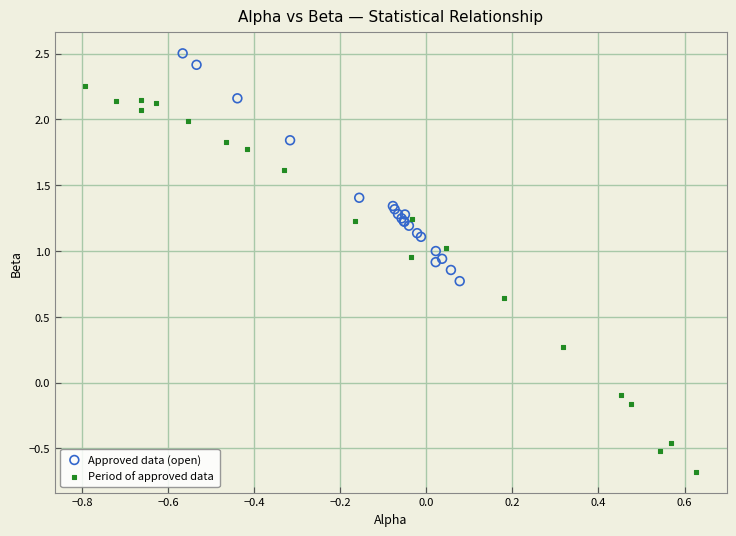

What are all the series names shown in the legend?

Approved data (open), Period of approved data